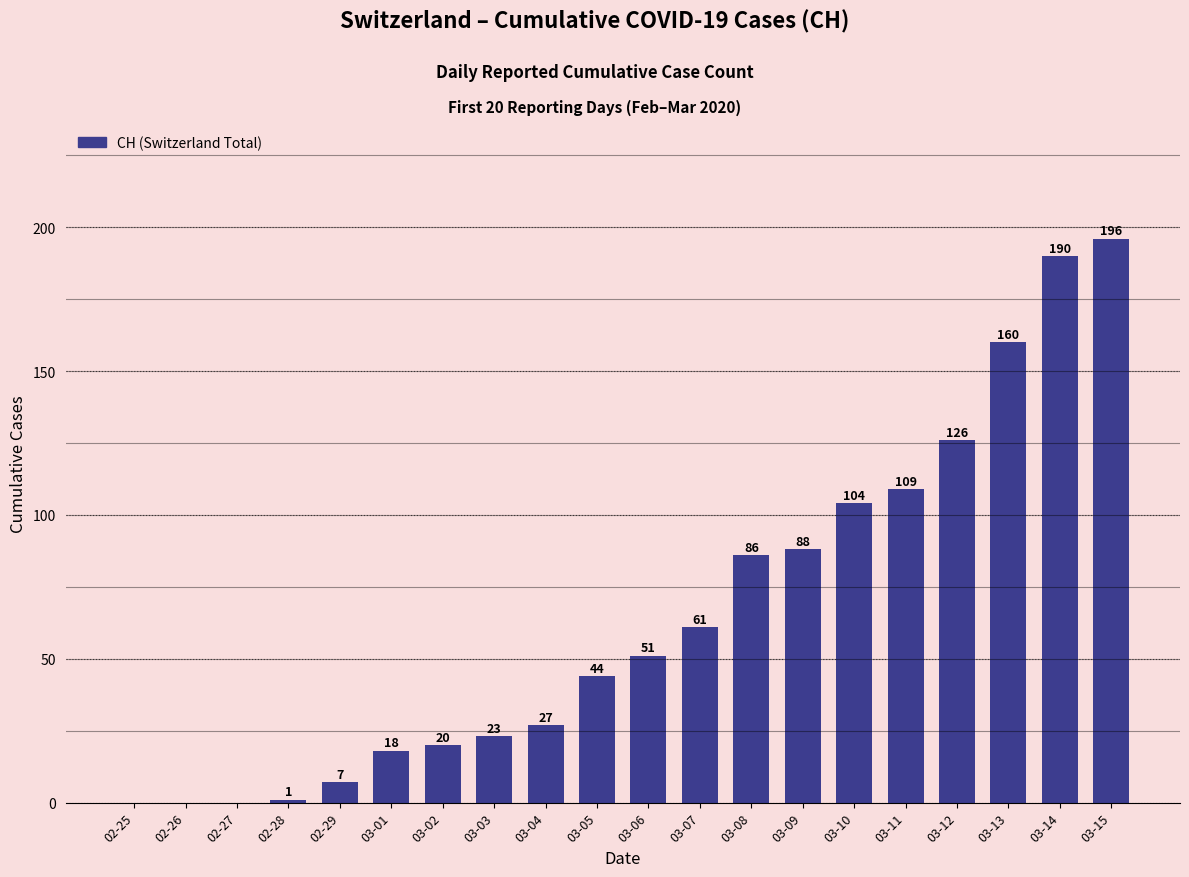

What is the greatest value displayed?

196